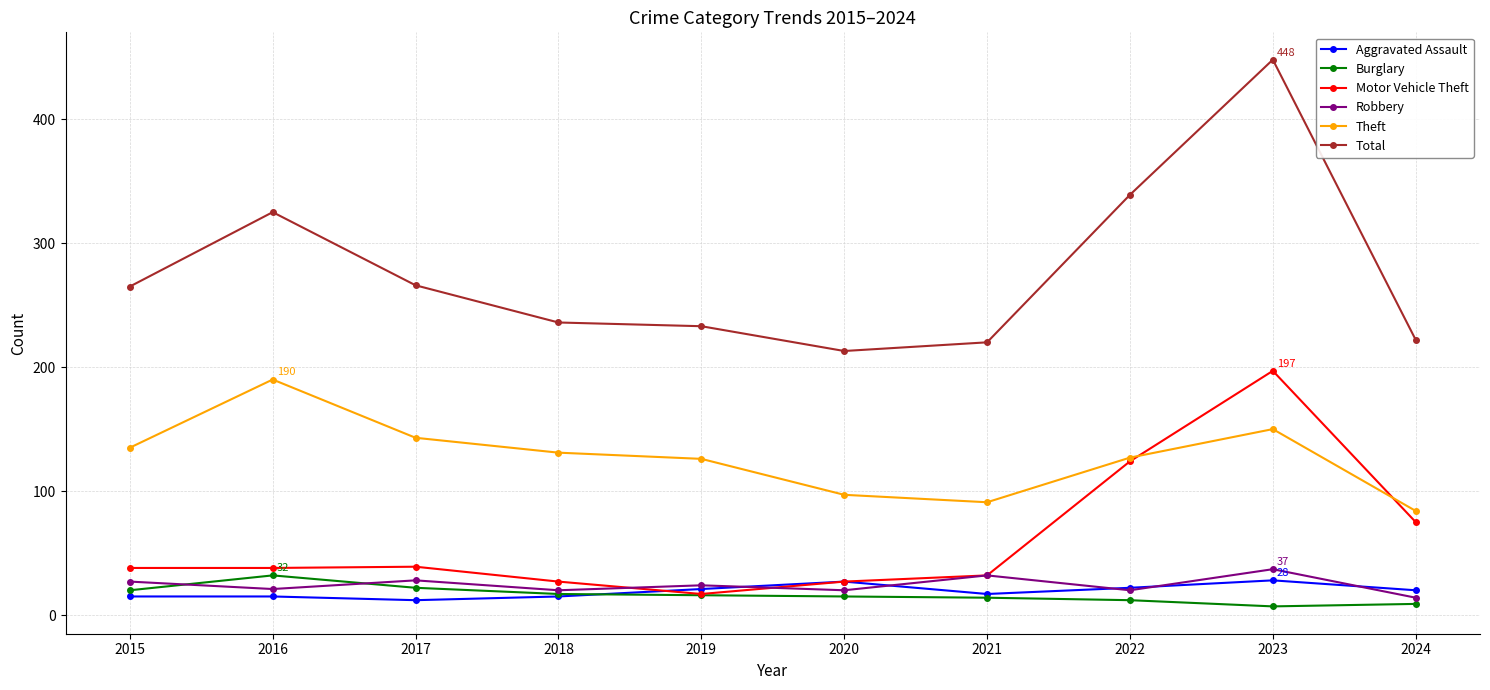

What is the average value of the Theft series?

127